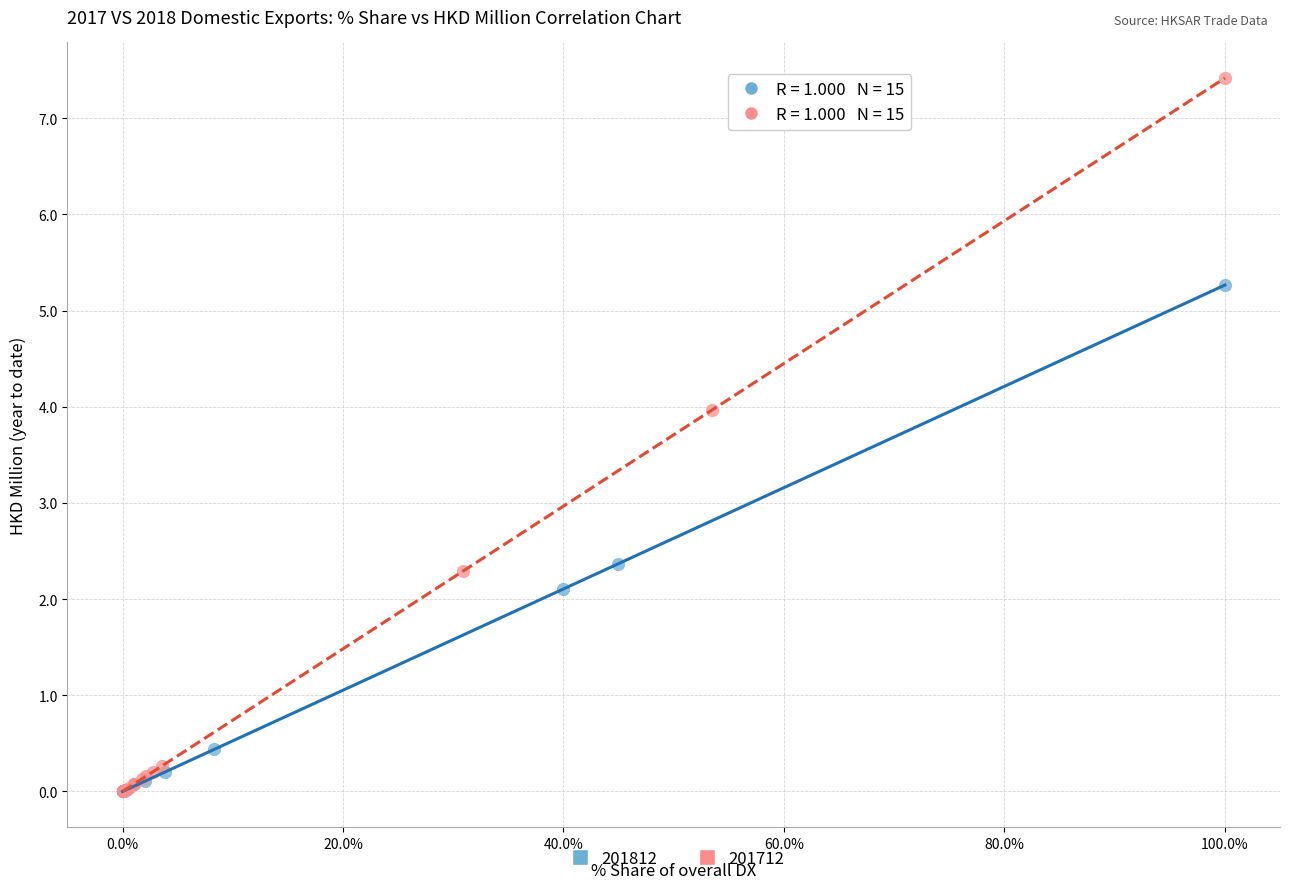

Which series contains the highest Y value?

201712